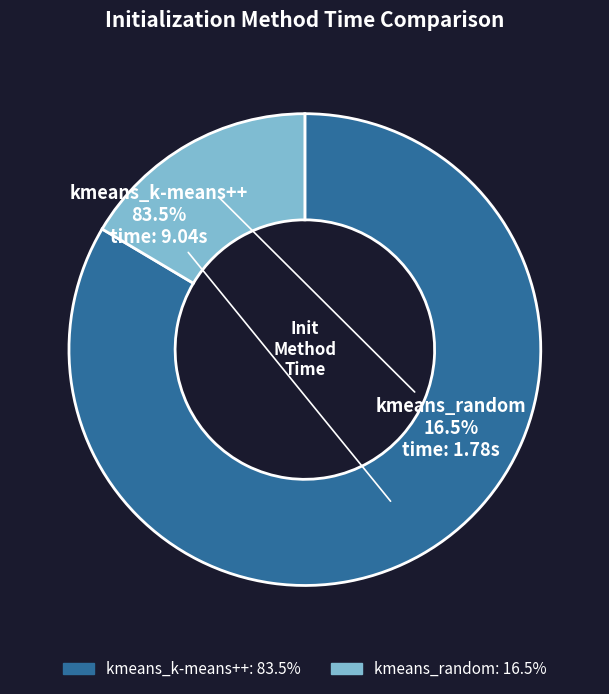

To the nearest percent, what is the difference between the kmeans_random and kmeans_k-means++ slice percentages?

67%